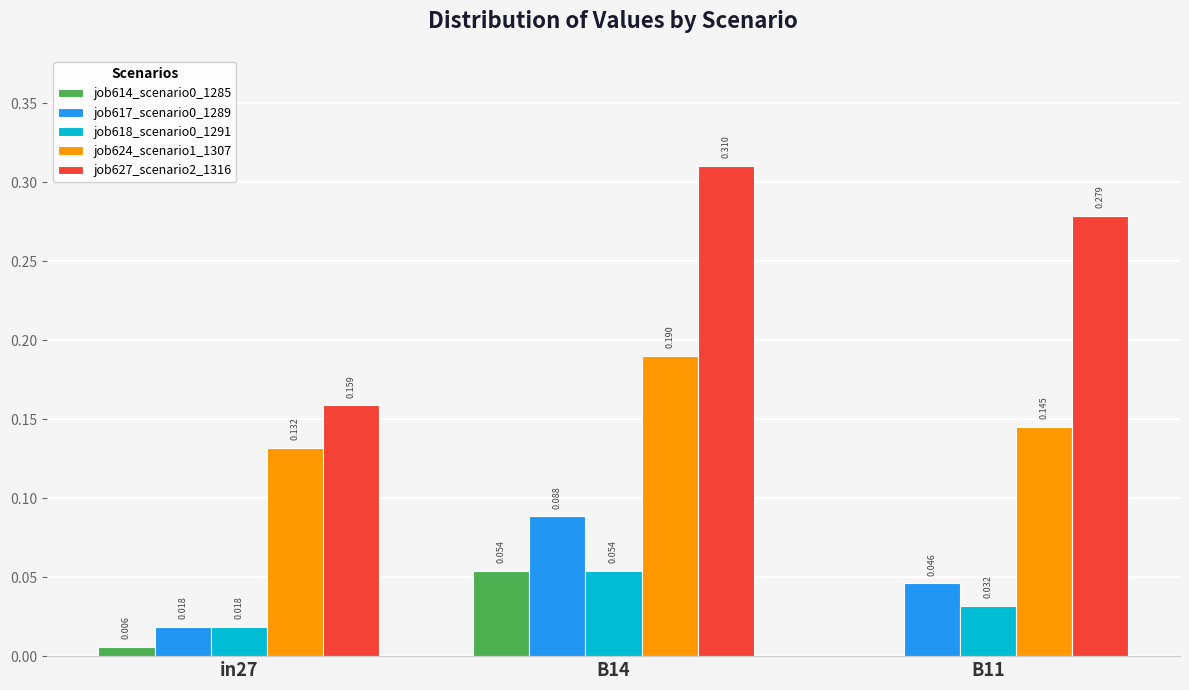

Are the bars grouped side by side (vs. stacked)?

Yes